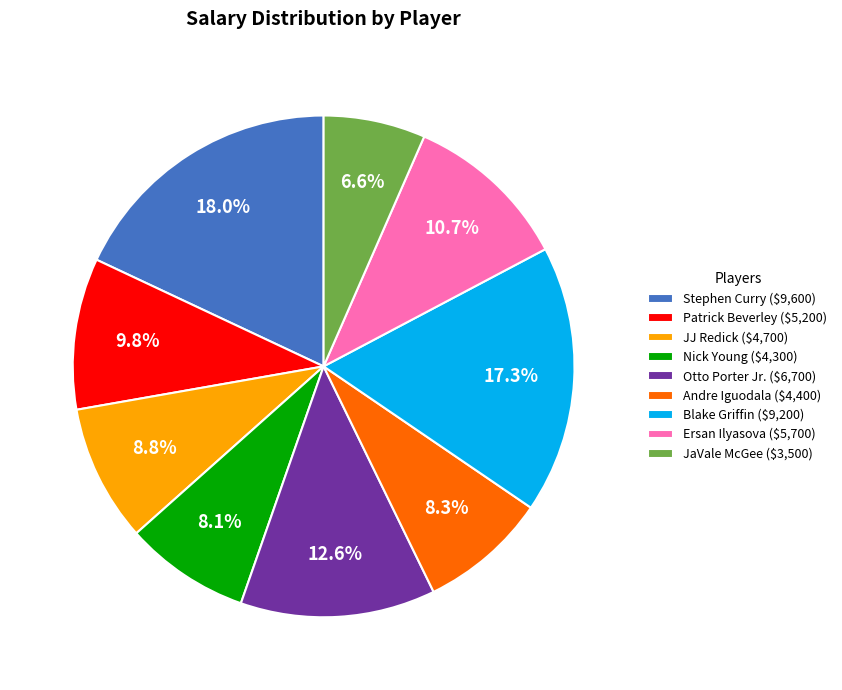

To the nearest percent, what is the combined percentage of Patrick Beverley and Blake Griffin?

27%